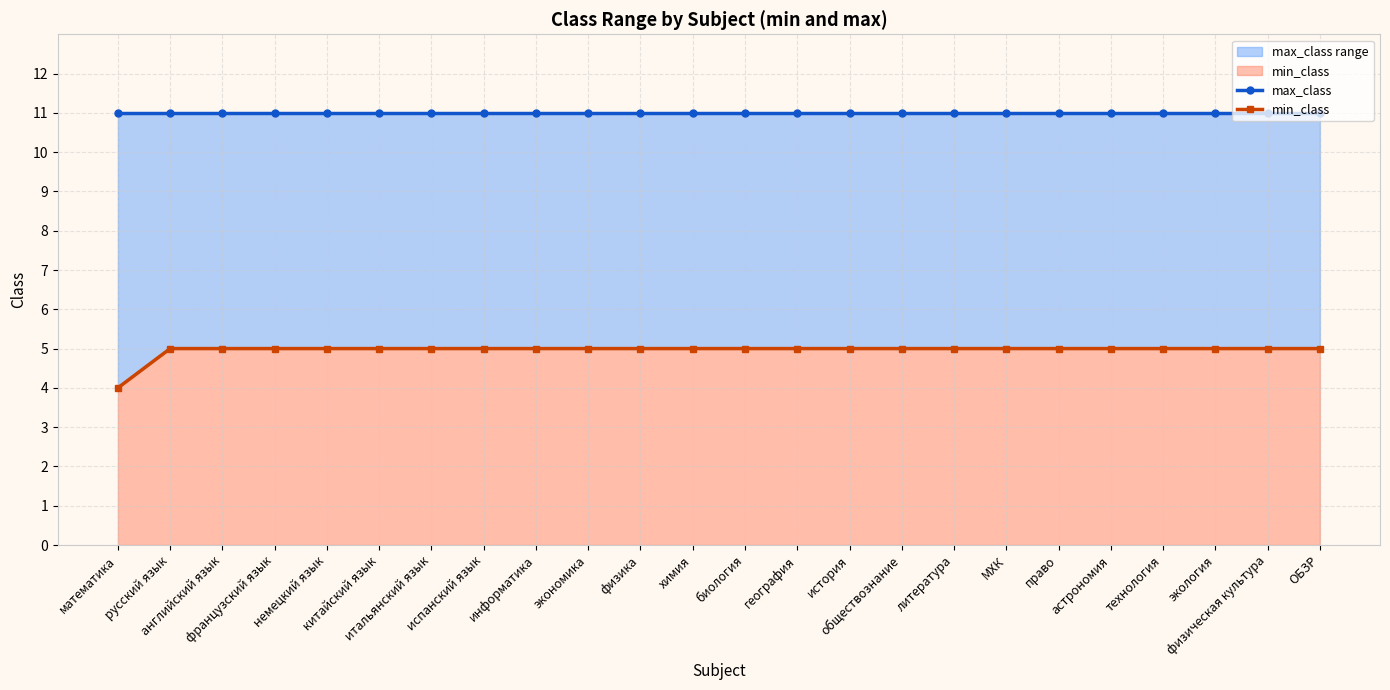

How many lines are shown in the chart?

2